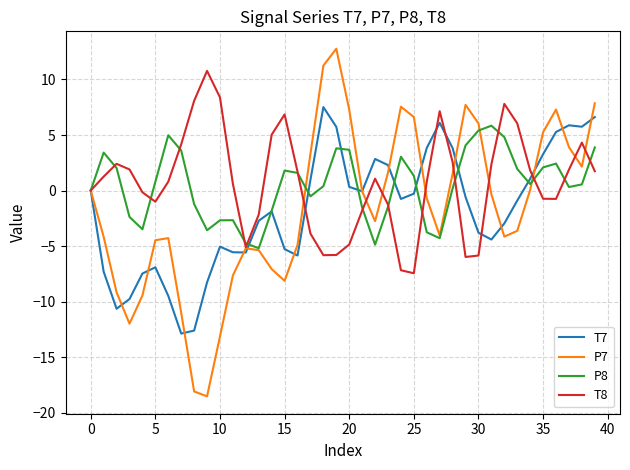

Rank the series by their maximum value, from highest to lowest.

P7, T8, T7, P8